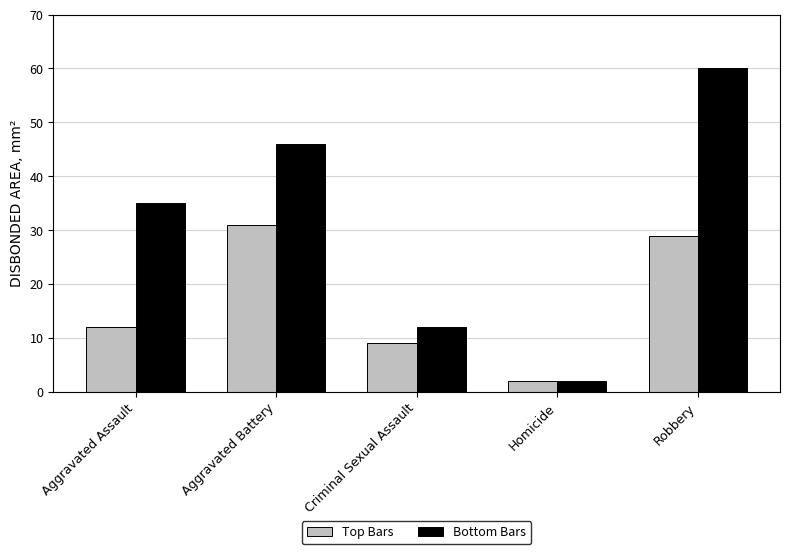

What is the smallest value displayed?

2